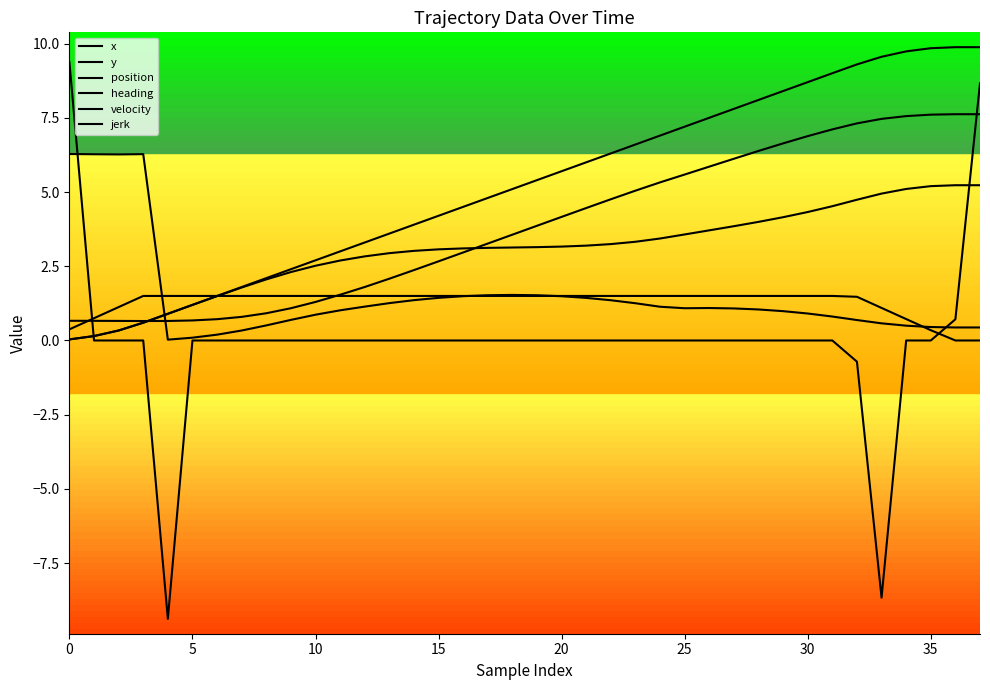

Is this an area chart (filled region under the line)?

No